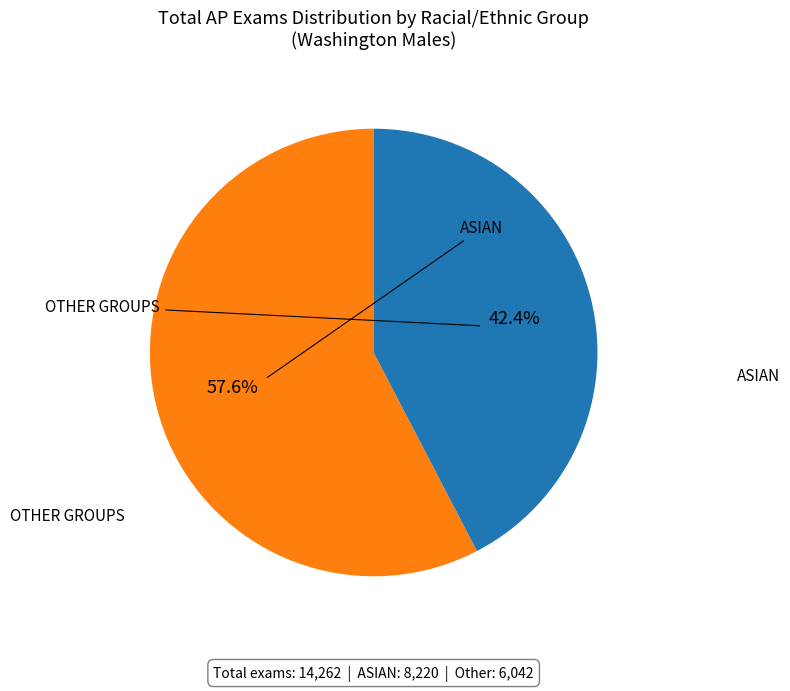

To the nearest percent, what is the difference between the largest and smallest slice percentages?

15%